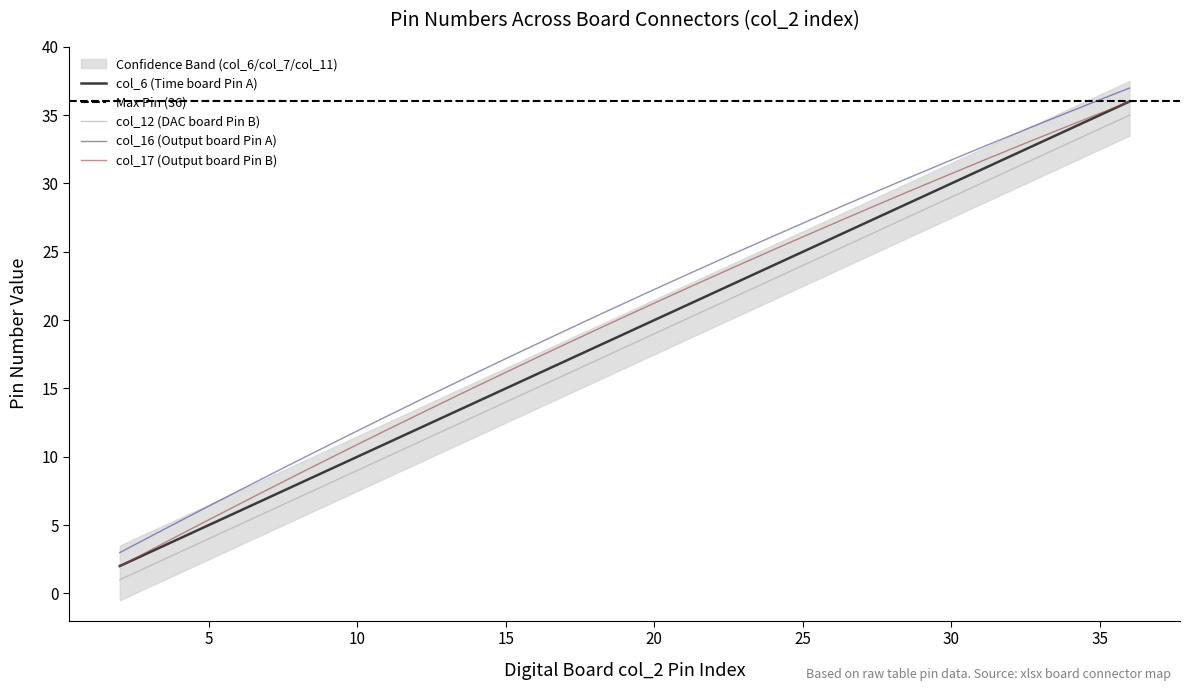

What is the maximum value for col_12 (DAC board Pin B)?

35.0